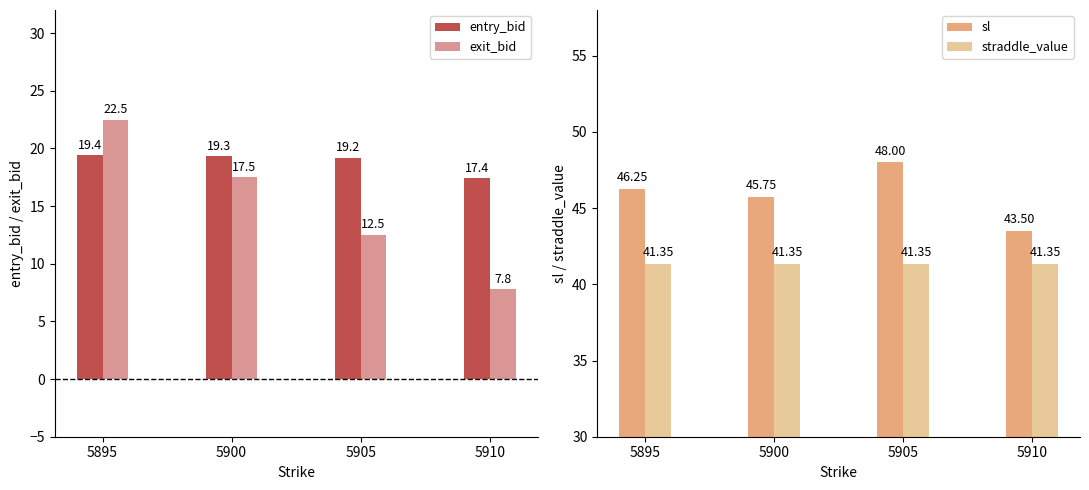

The exit_bid series shows 33.6 at 5895. True or false?

False